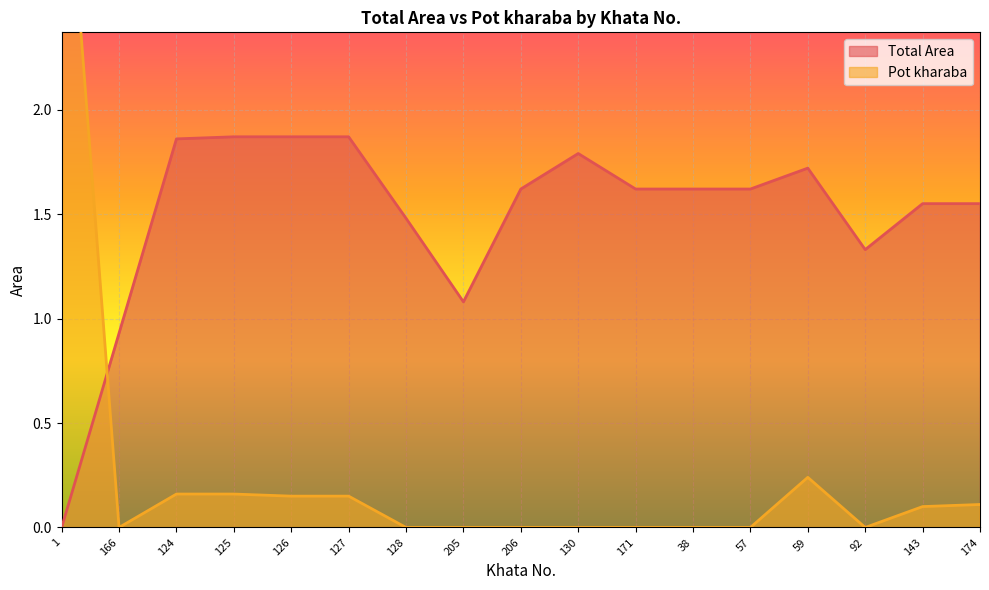

How many data points does each series have?

17